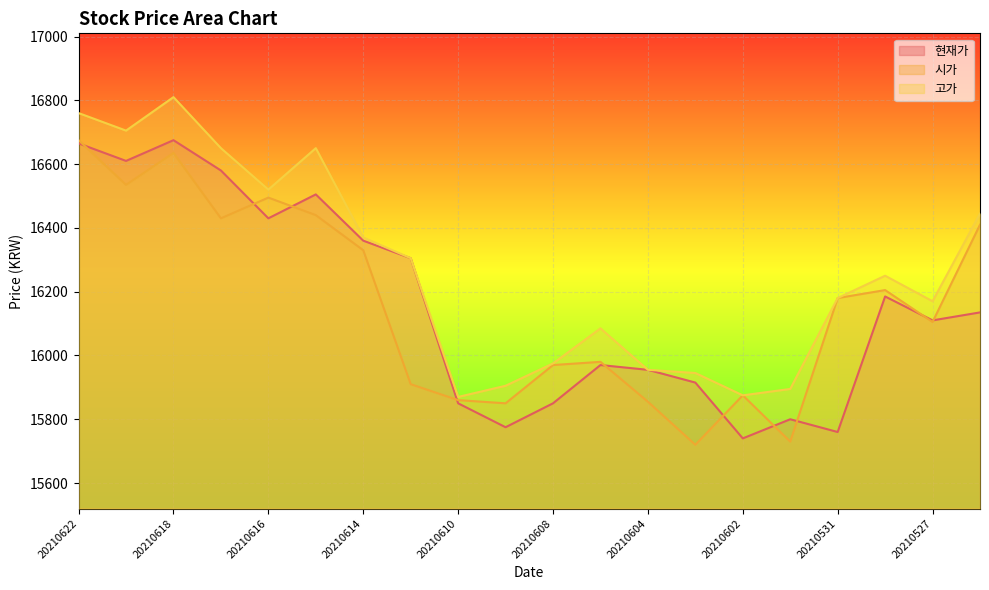

What is the difference between the highest and lowest values at 20210603?

225